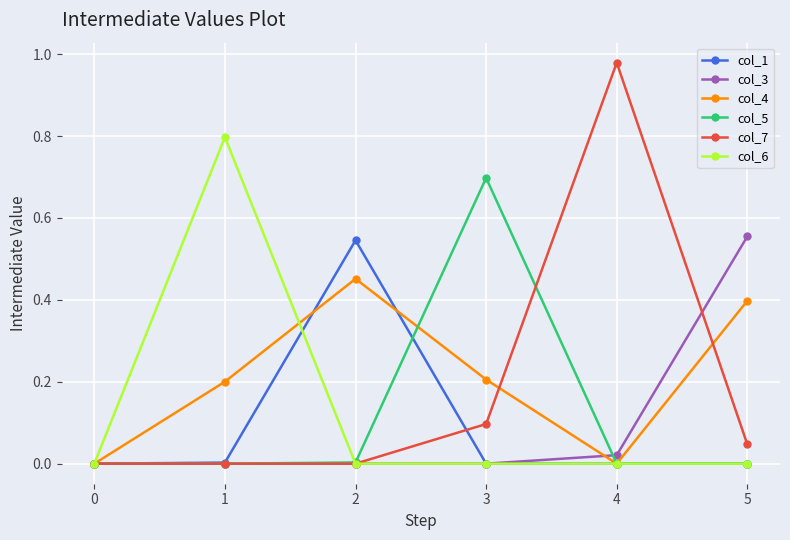

At which category does col_4 reach its first local peak?

2